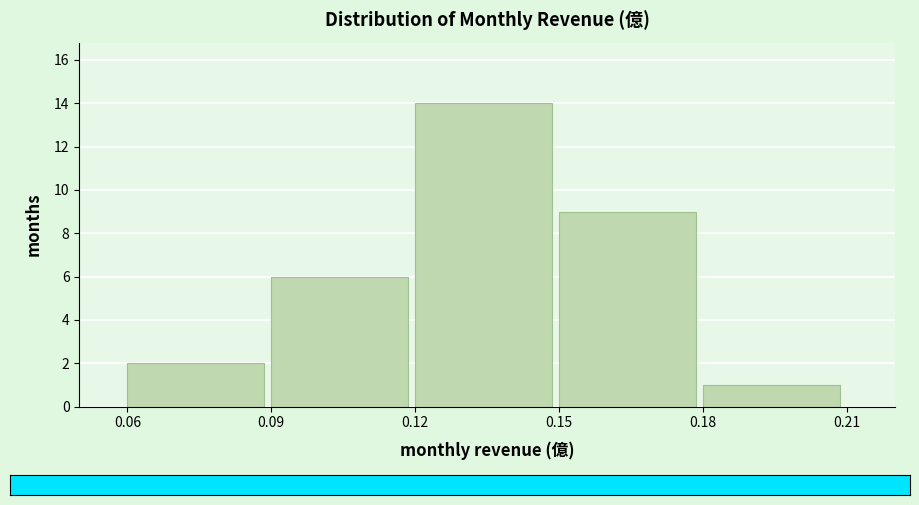

Reading left to right, transcribe this chart: for each bar, give the range it covers on the x-axis and its height. The values are not printed on the chart, so give them approximately, as read against the axis.

0.06 to 0.09: 2
0.09 to 0.12: 6
0.12 to 0.15: 14
0.15 to 0.18: 9
0.18 to 0.21: 1